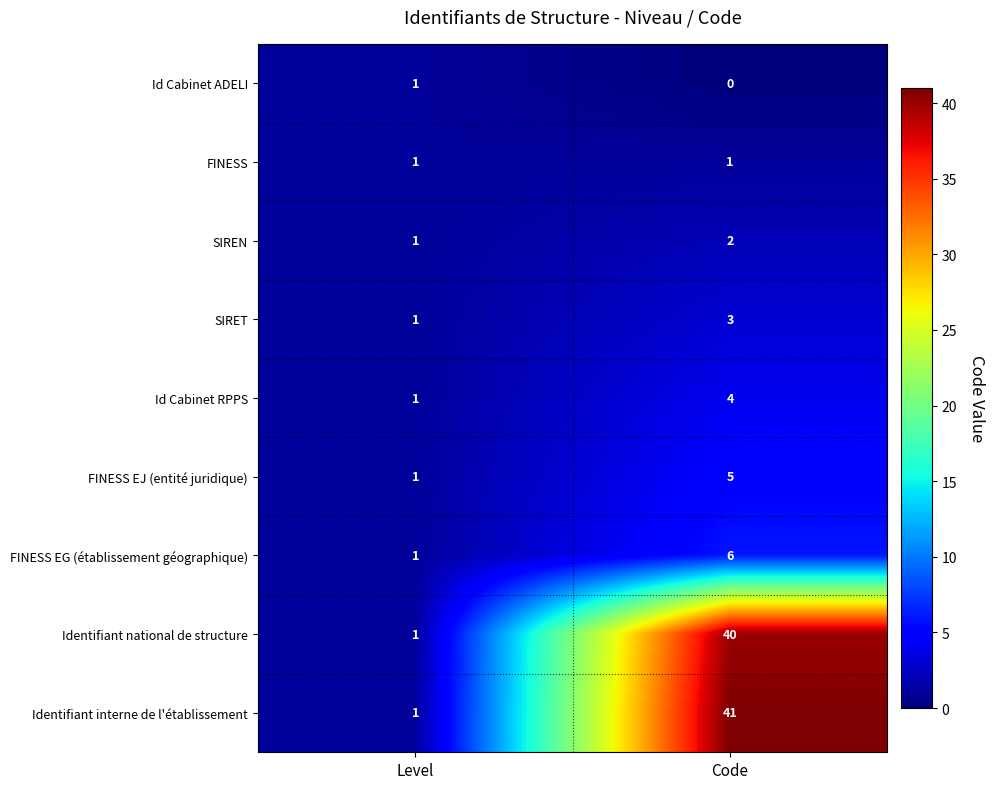

Between Level and Code, which series saw the biggest shift?

Identifiant interne de l'établissement